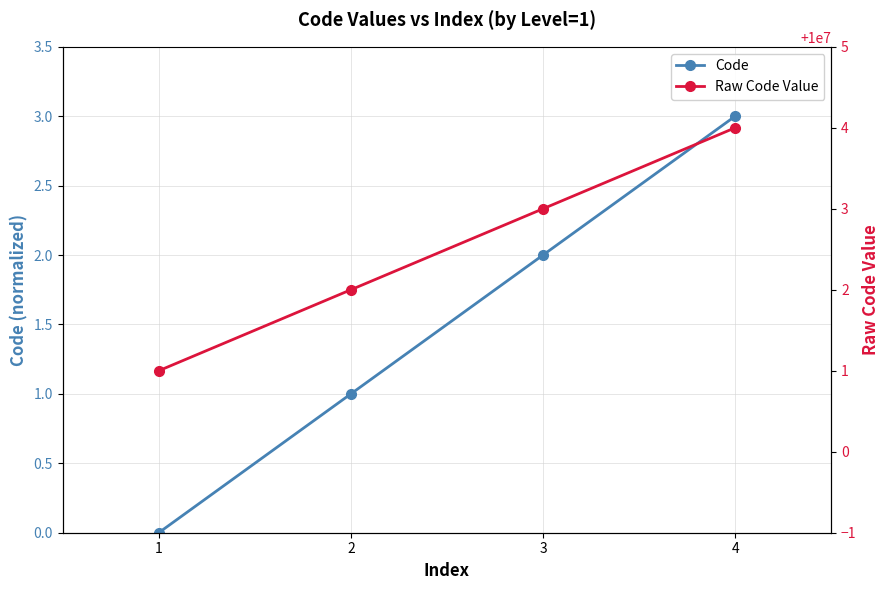

What value does the Code series have at 2?

1